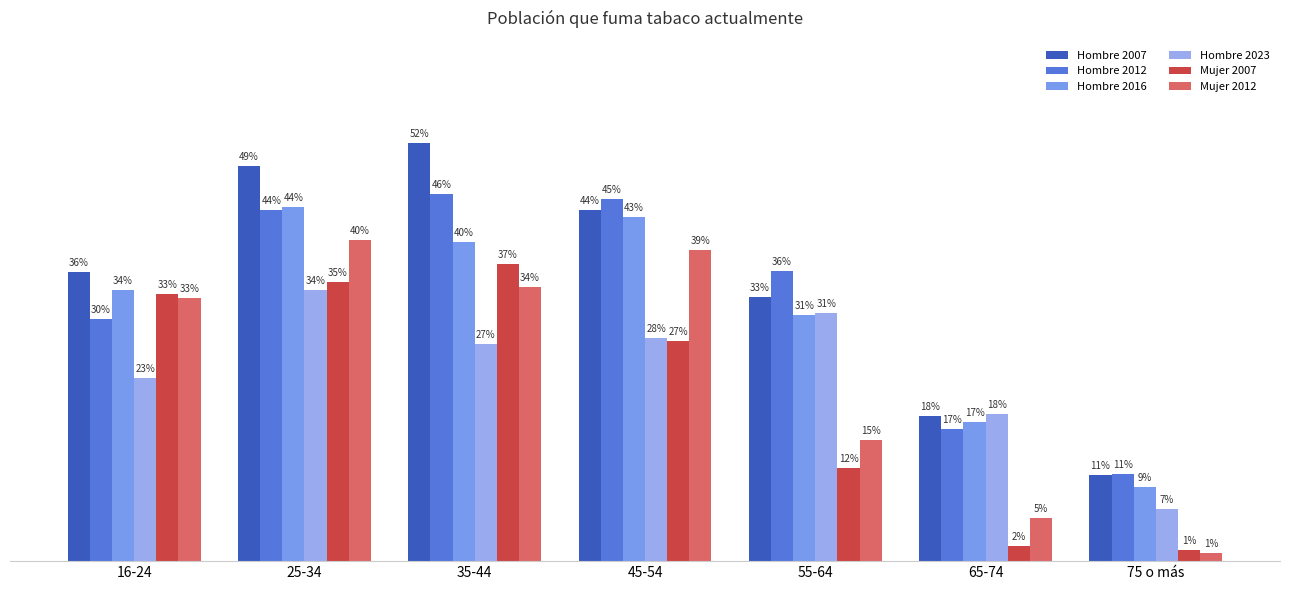

Does the chart contain any negative values?

No